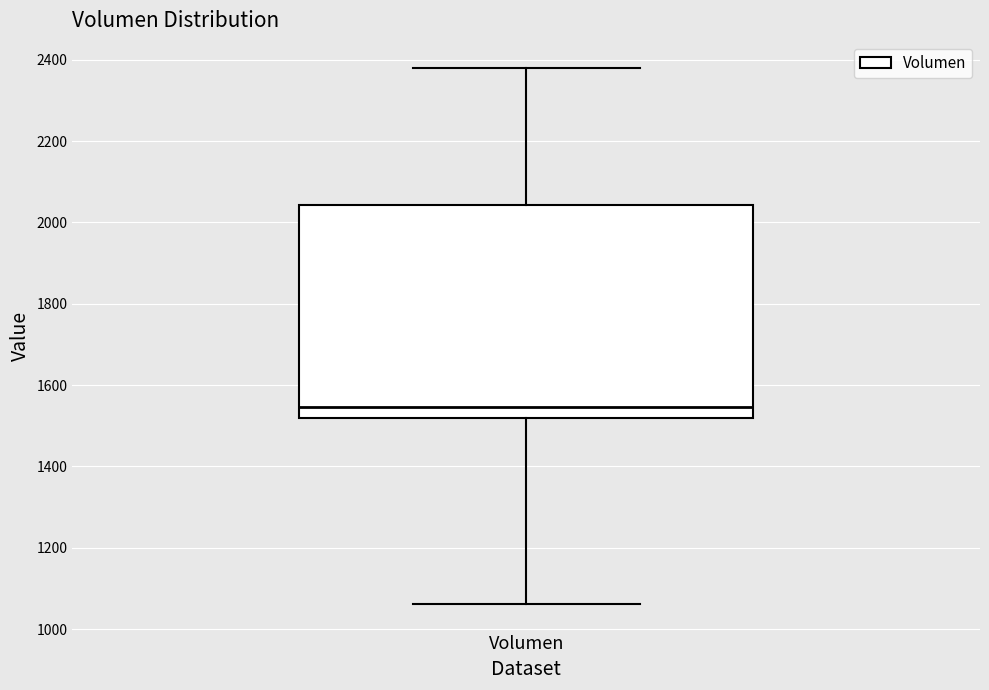

Read this box plot against the y-axis: the position of the median line, the range covered by the box, and the ends of both whiskers. The values are not printed on the chart, so give them approximately, as read against the axis.

median 1540, box 1520 to 2040, whiskers 1060 to 2380